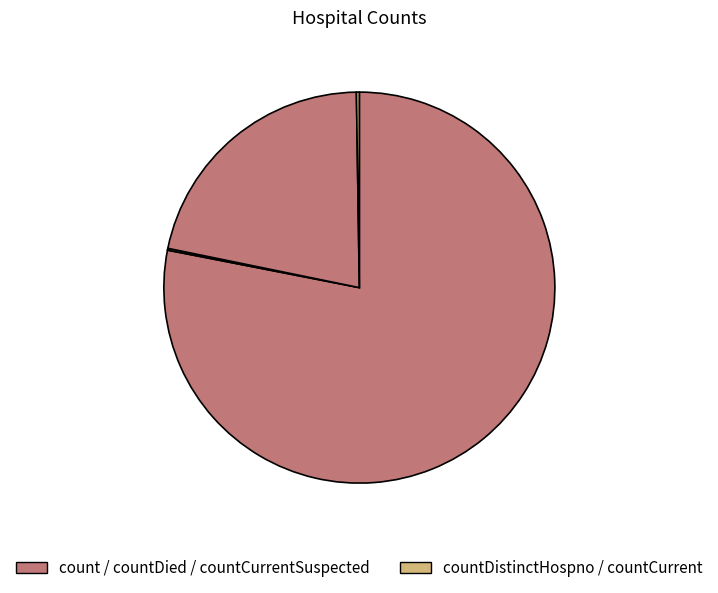

Count the number of slices in the pie.

5